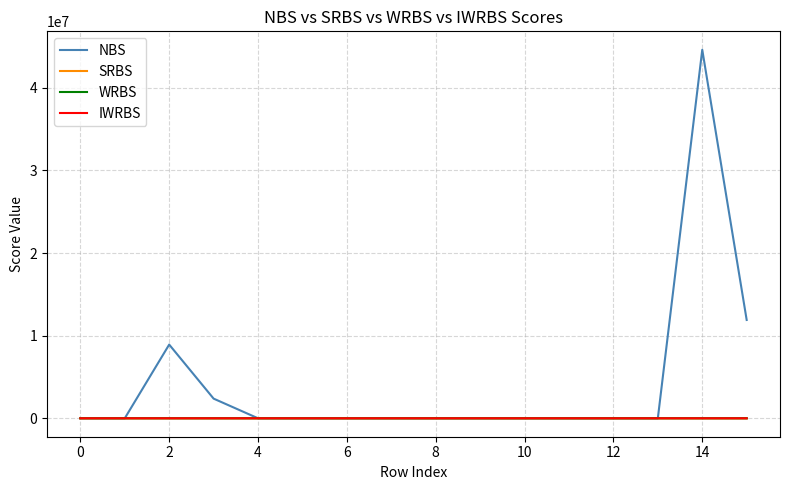

What is the maximum value shown in the chart?

44607965.8